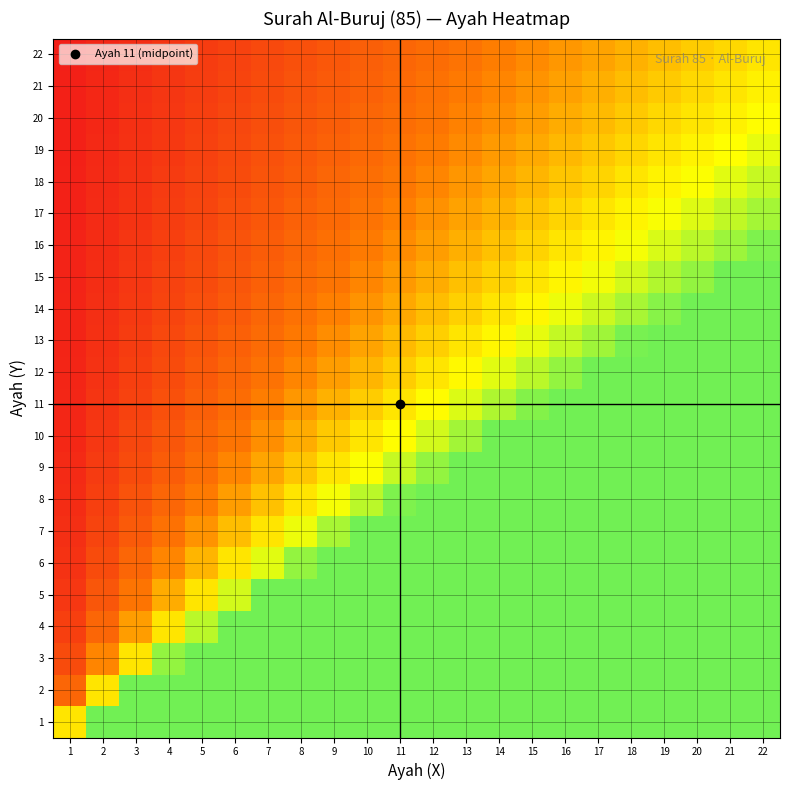

At how many categories does at least one series exceed 0?

22